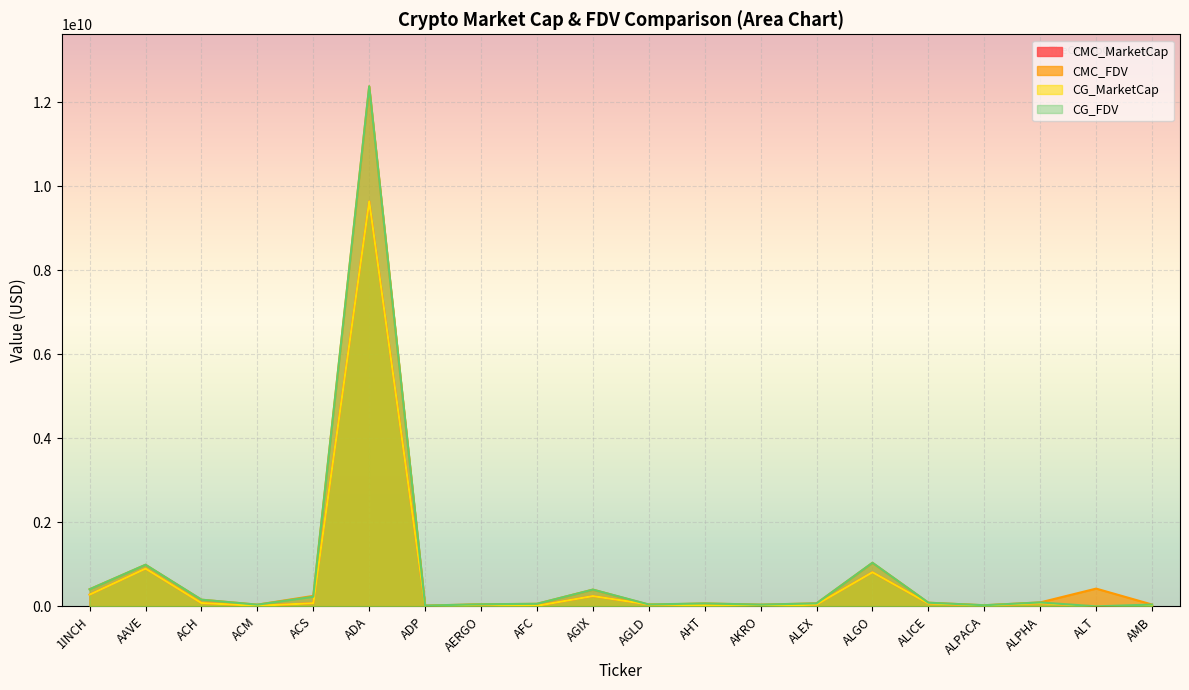

What is the sum of the CMC_MarketCap values at AKRO and AAVE?

899612651.0